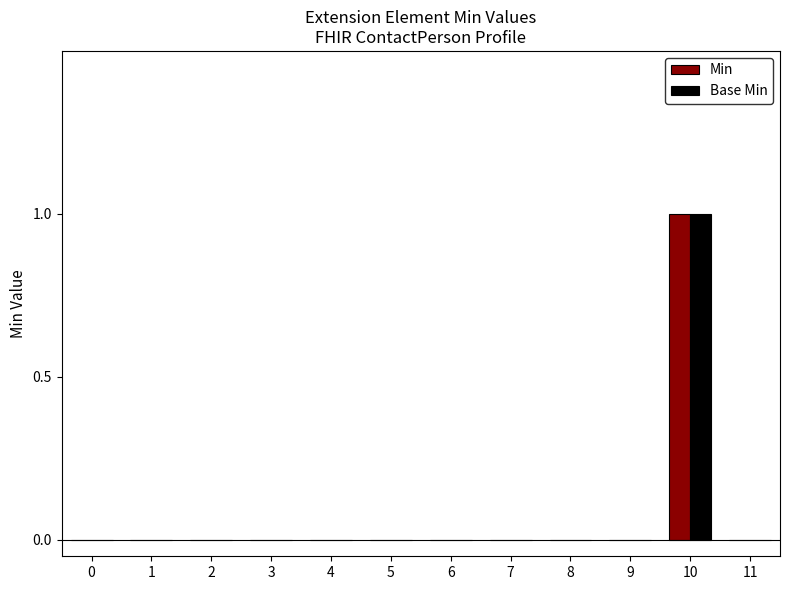

Reading left to right, list all the values displayed in this chart.

Min: 0=0	1=0	2=0	3=0	4=0	5=0	6=0	7=0	8=0	9=0	10=1	11=0
Base Min: 0=0	1=0	2=0	3=0	4=0	5=0	6=0	7=0	8=0	9=0	10=1	11=0